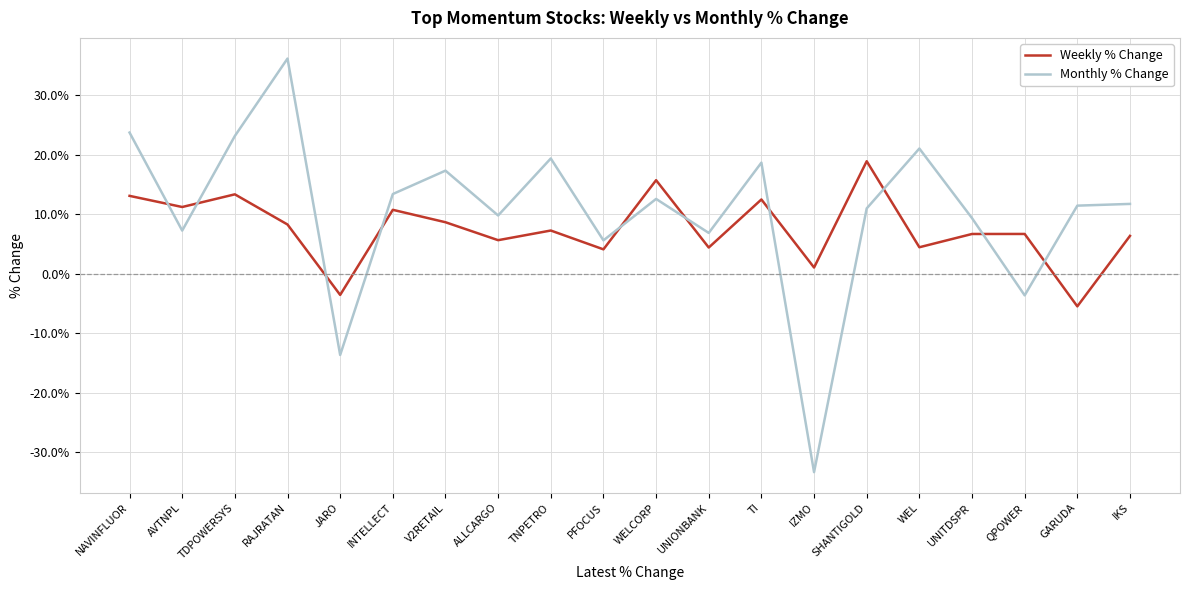

Does the chart have visible grid lines?

Yes